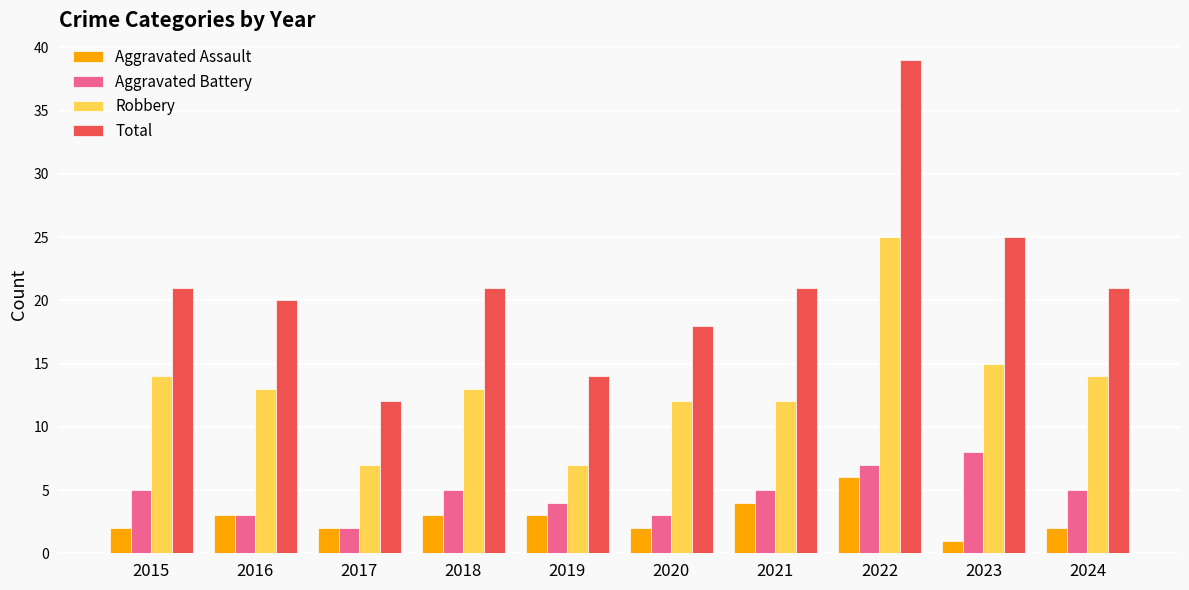

Count the number of categories in the chart.

10